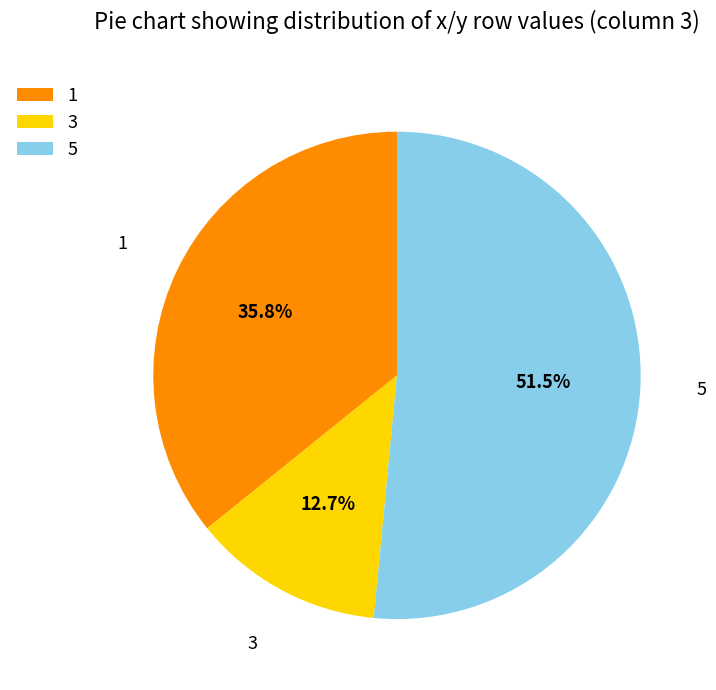

Between 3 and 1, which is larger?

1